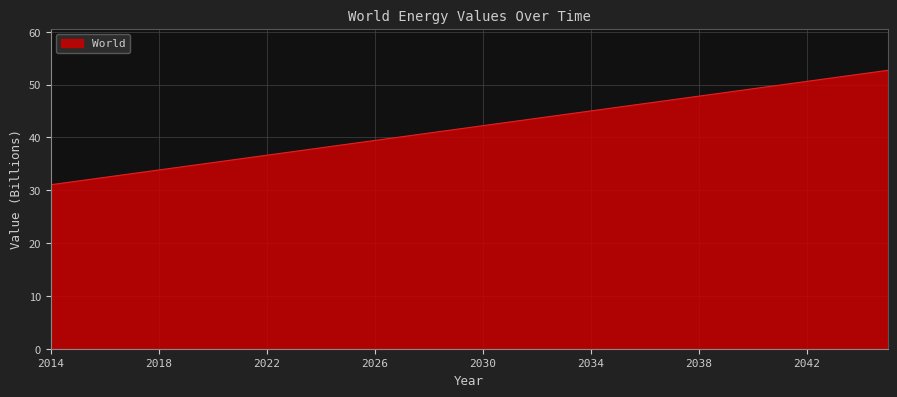

What is the greatest value displayed?

52.7